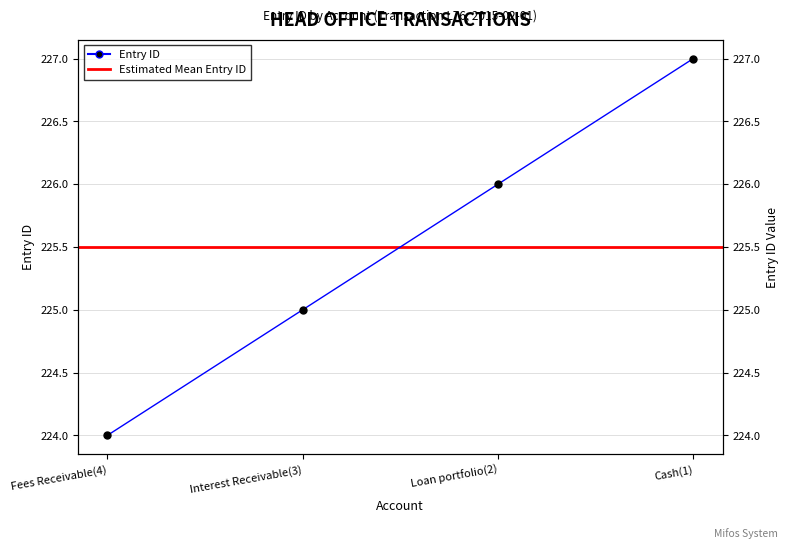

What is the maximum value shown in the chart?

227